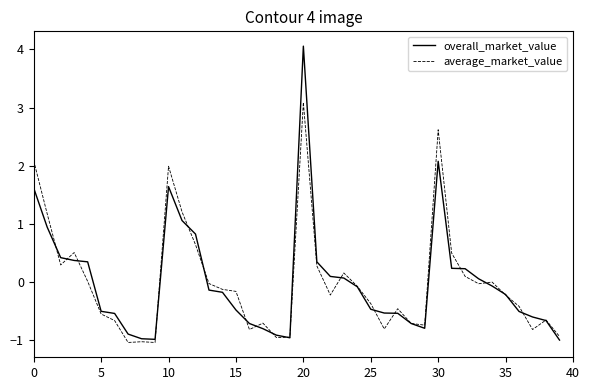

What is the difference between the maximum and minimum values in the overall_market_value series?

5.1